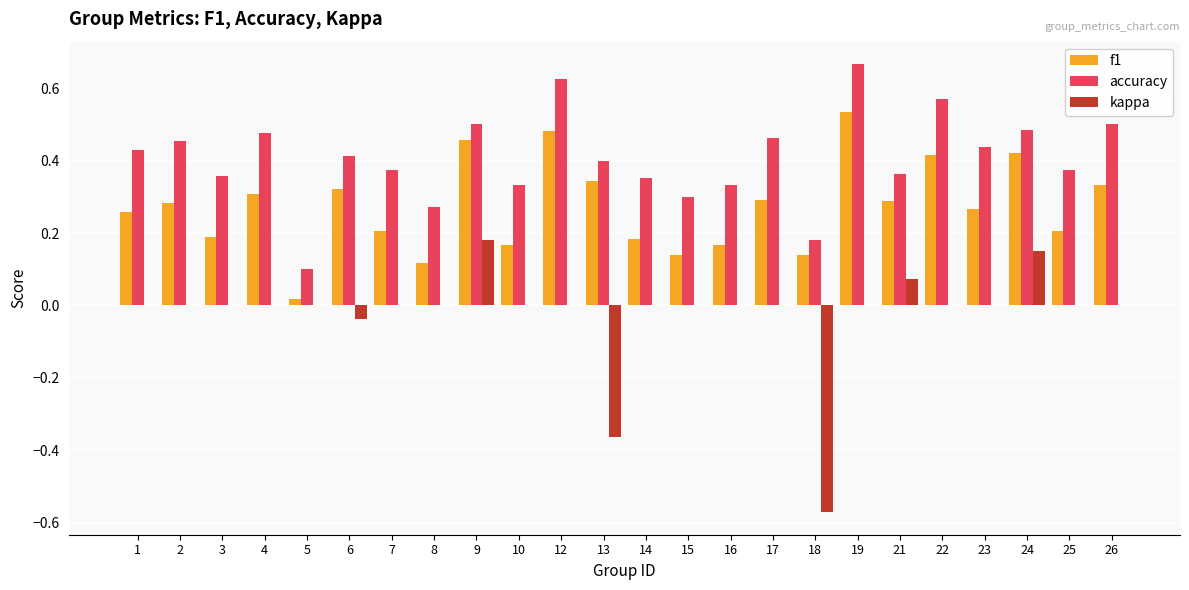

Which series has the largest range (max minus min)?

kappa